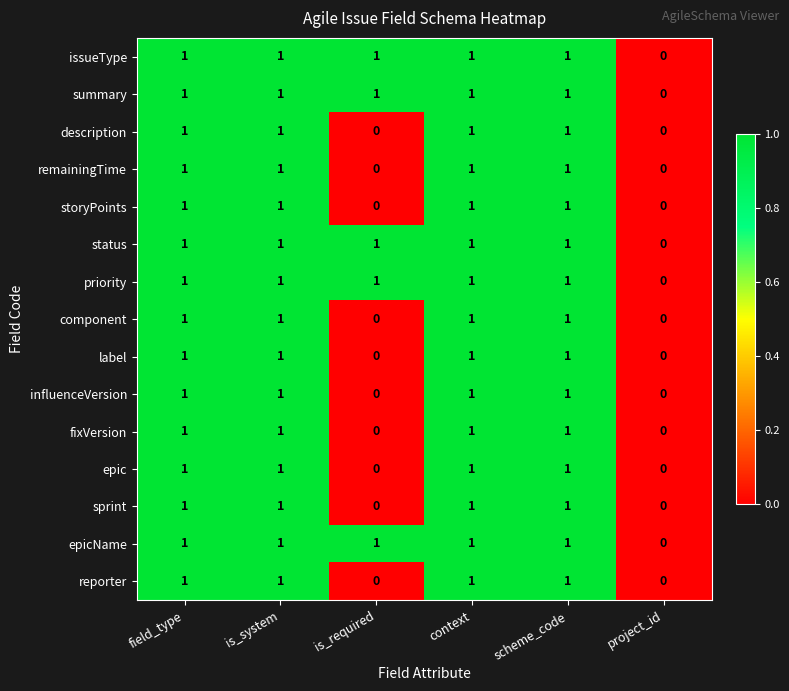

What is the total value across all series at is_system?

15